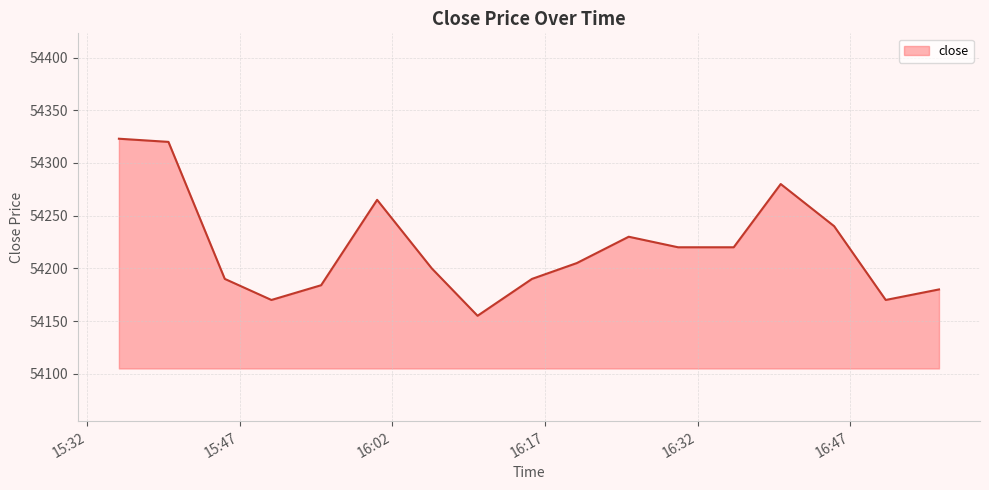

What is the smallest value displayed?

54155